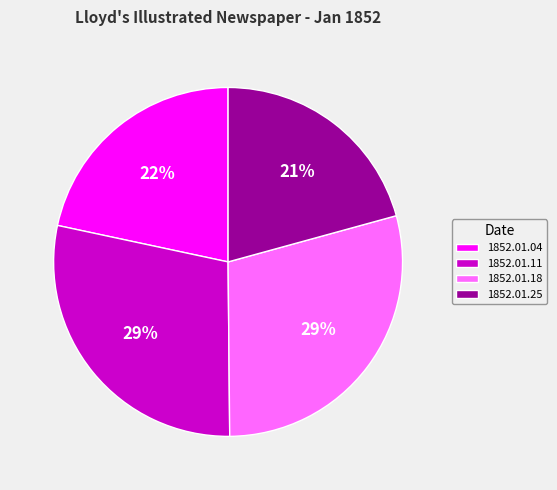

To the nearest percent, what percentage of the pie is 1852.01.25?

21%